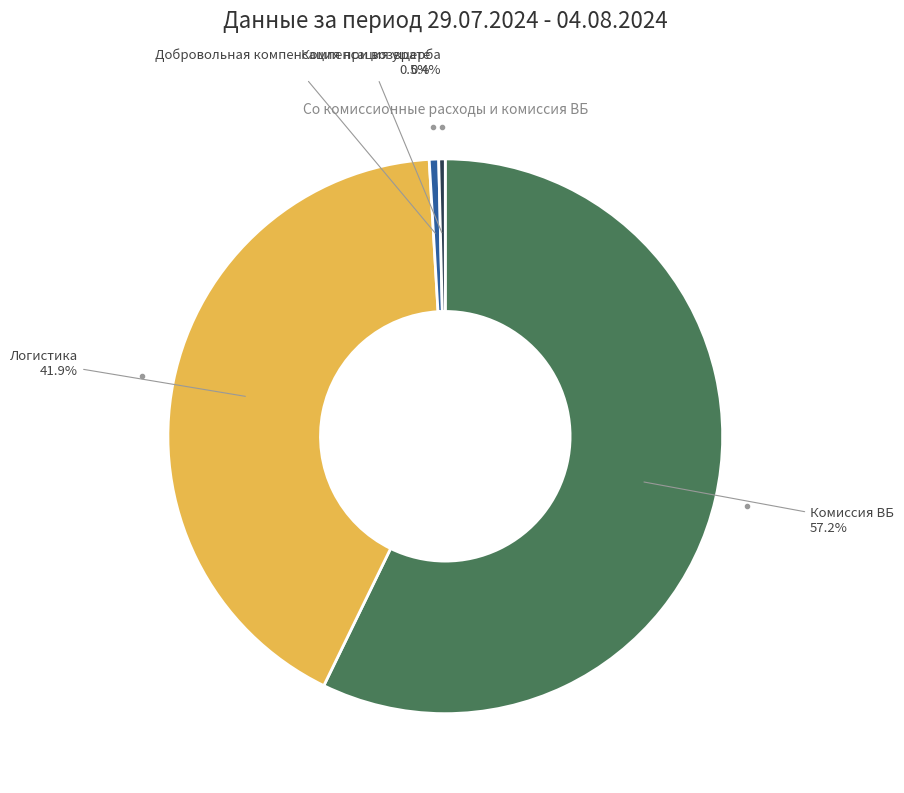

How many segments does this pie chart have?

4